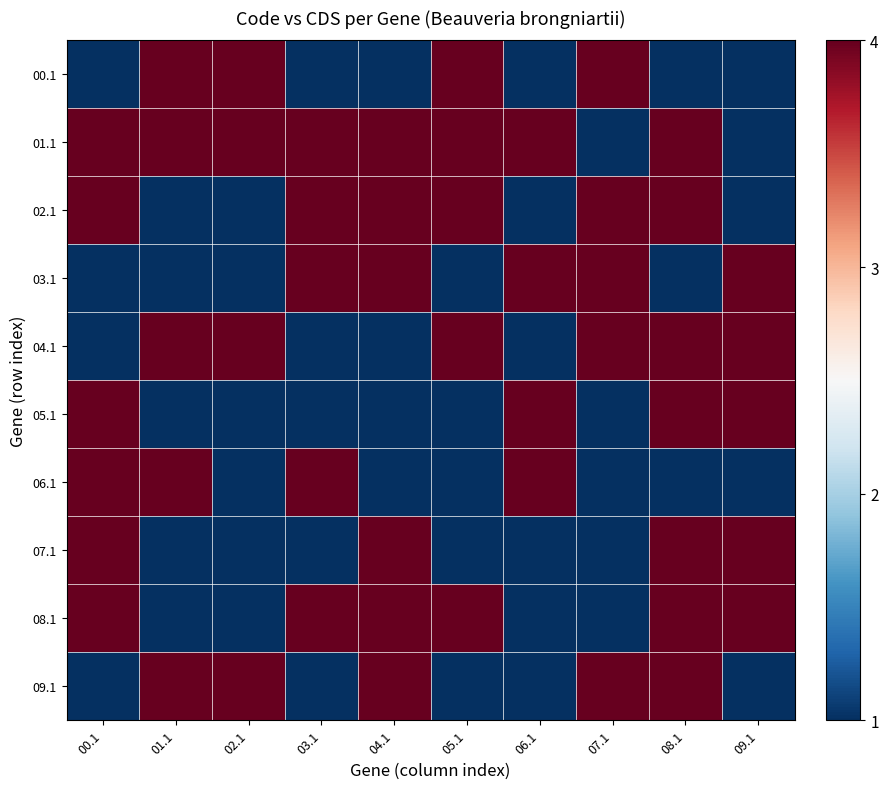

What is the smallest value displayed?

1